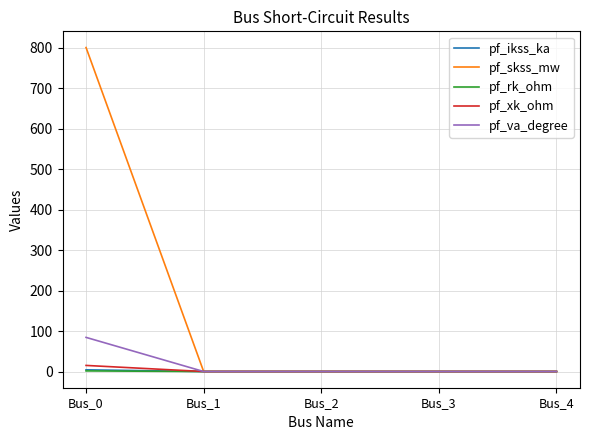

Is it true that pf_ikss_ka equals 0.0 at Bus_1?

True